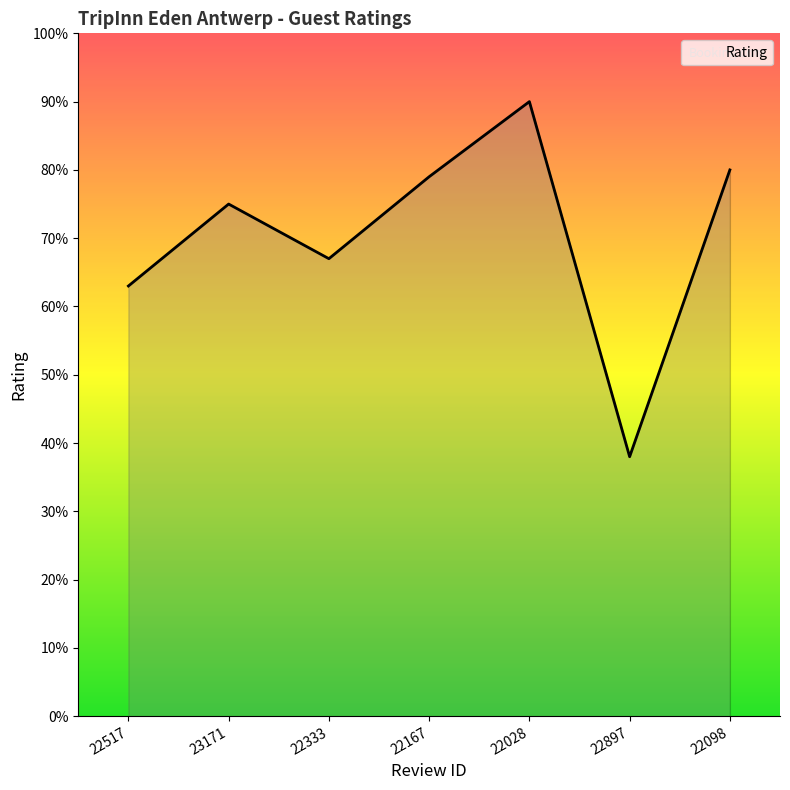

True or false: the data shows 4.6 at 23171.

False